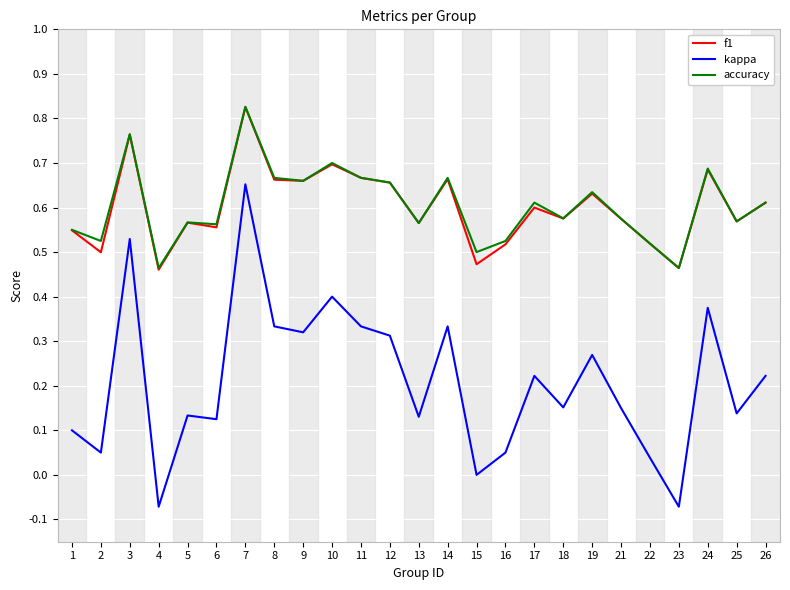

Which category has the highest value in the accuracy series?

7